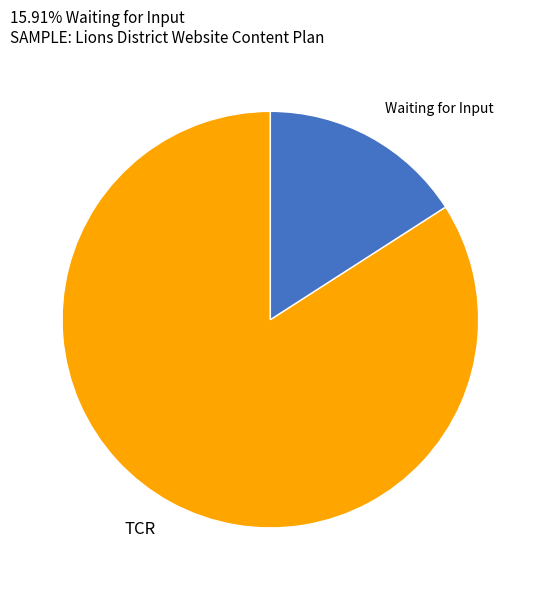

Is there any slice that represents more than half of the pie?

Yes